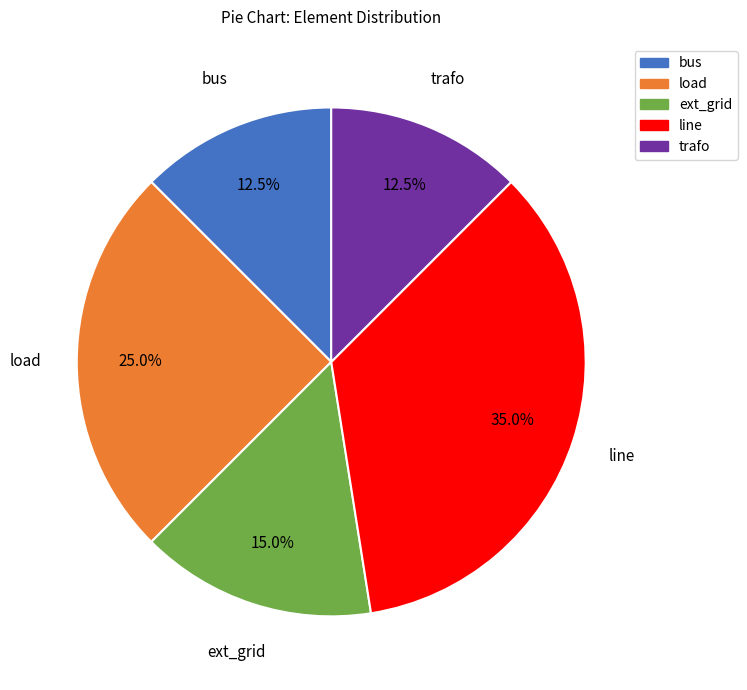

Which slice is the largest?

line